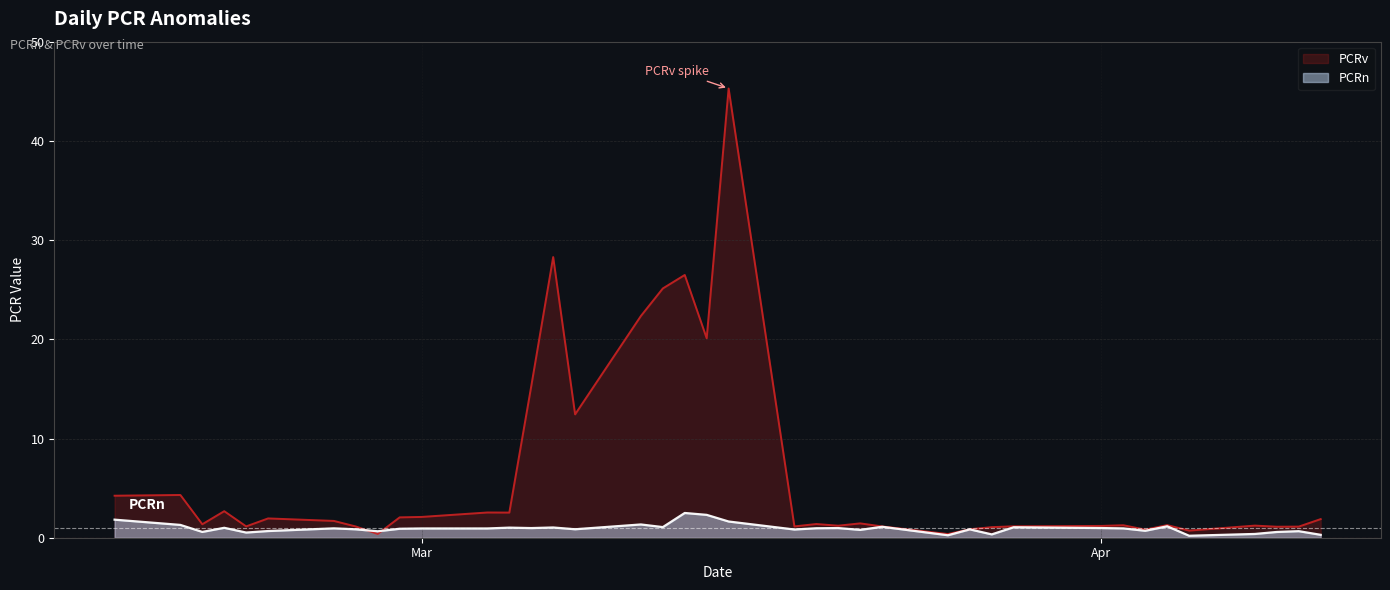

How many intersections are there between PCRv and PCRn?

2